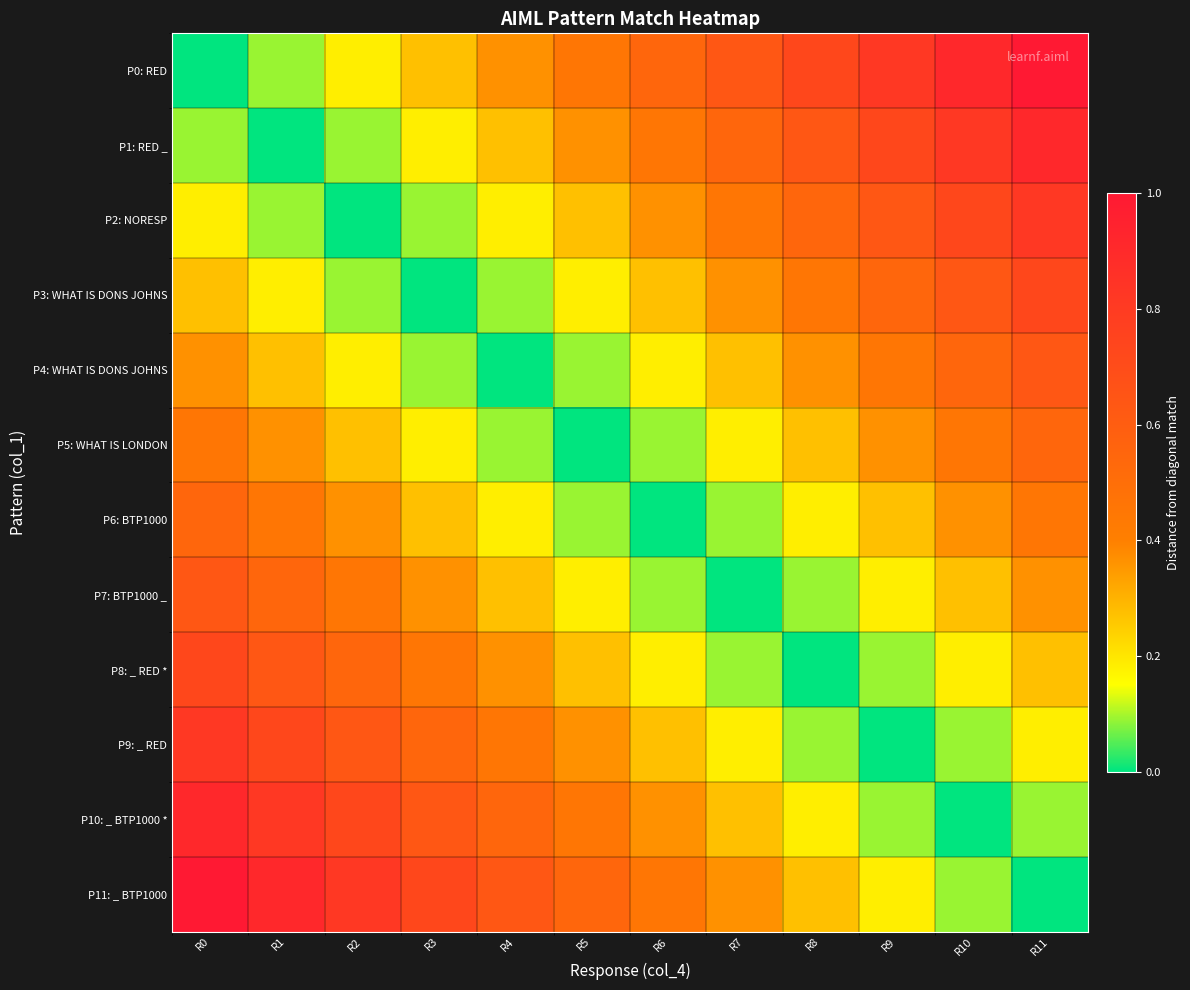

Which series has the largest total across all categories?

P0: RED